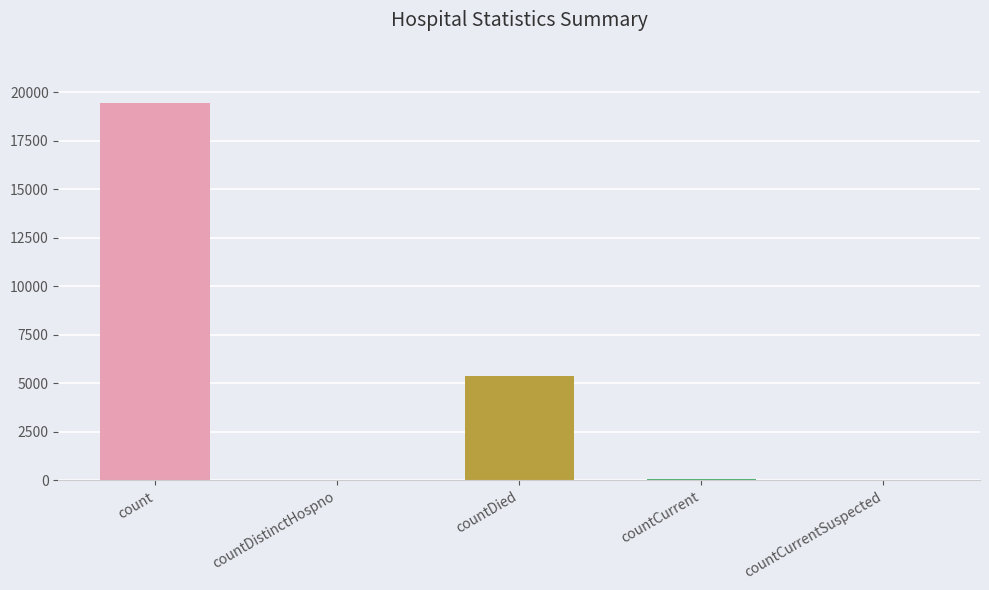

Is it true that the value at countCurrent is 26?

False